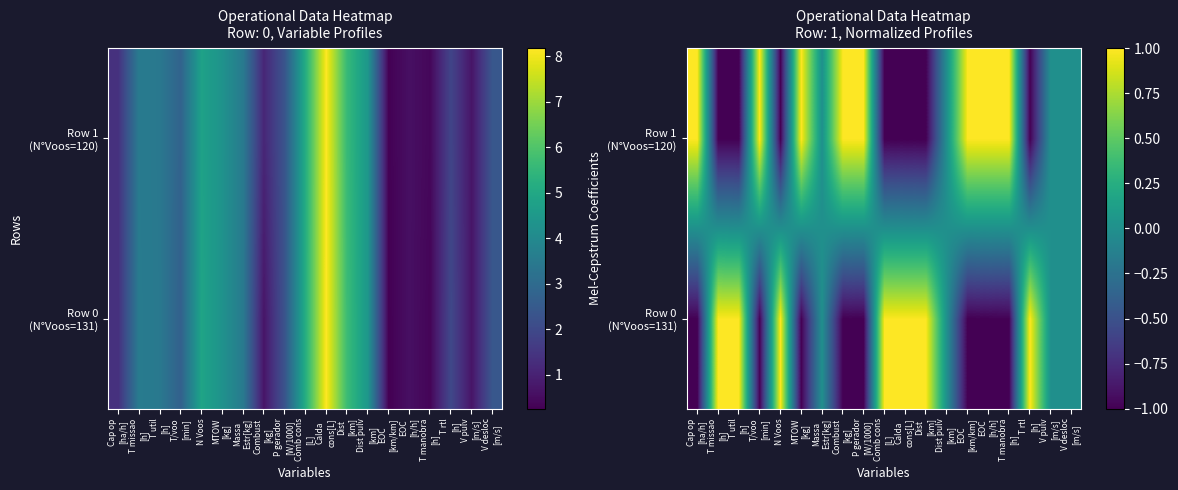

How many values in the Row 1 (N°Voos=120) series are below 0?

7